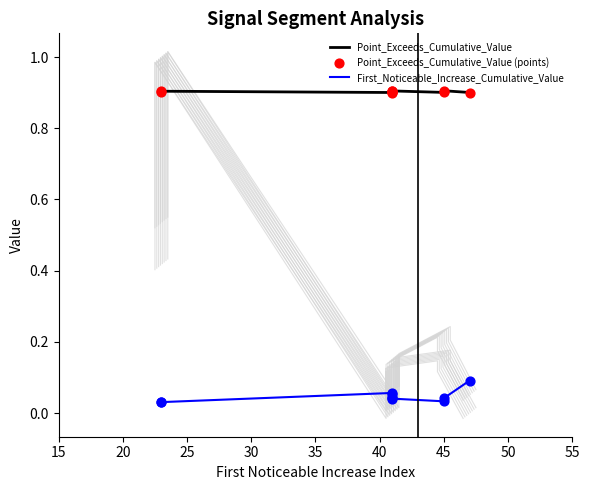

Which series contains the lowest Y value?

First_Noticeable_Increase_Cumulative_Value